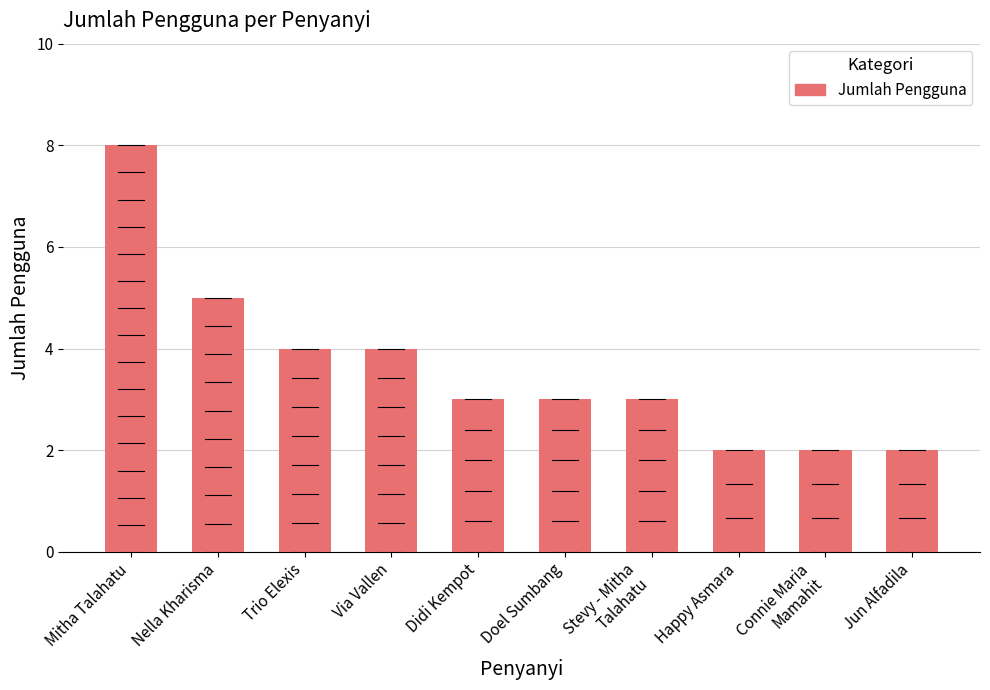

What is the difference between the second highest and second lowest values?

3